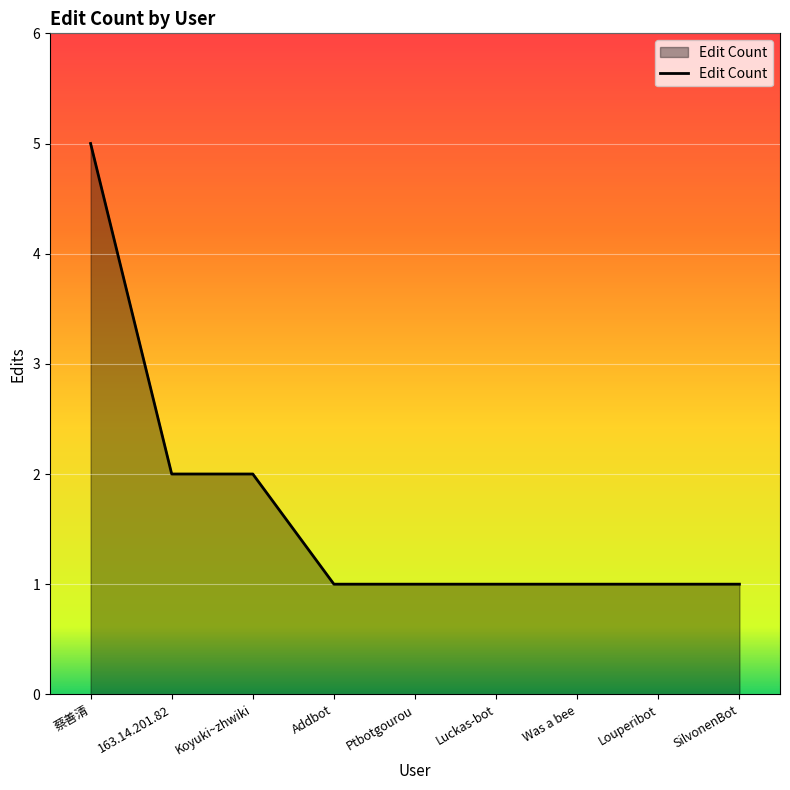

What is the sum of all values?

15